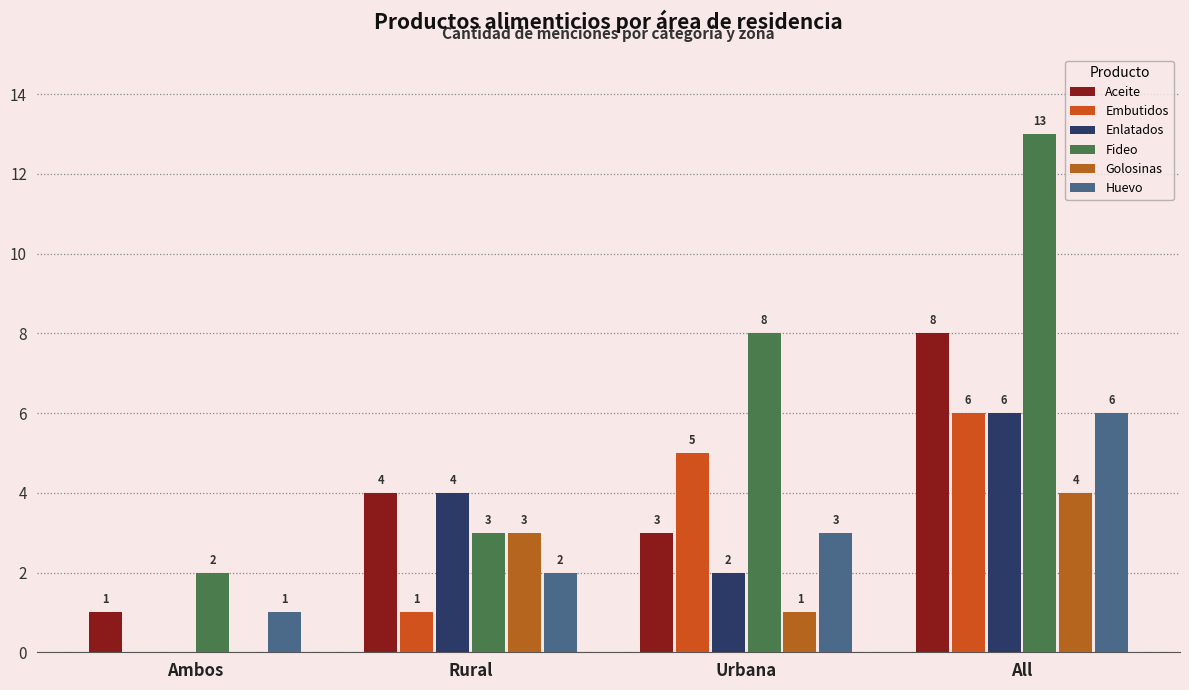

Which has a higher value, Ambos or All?

All